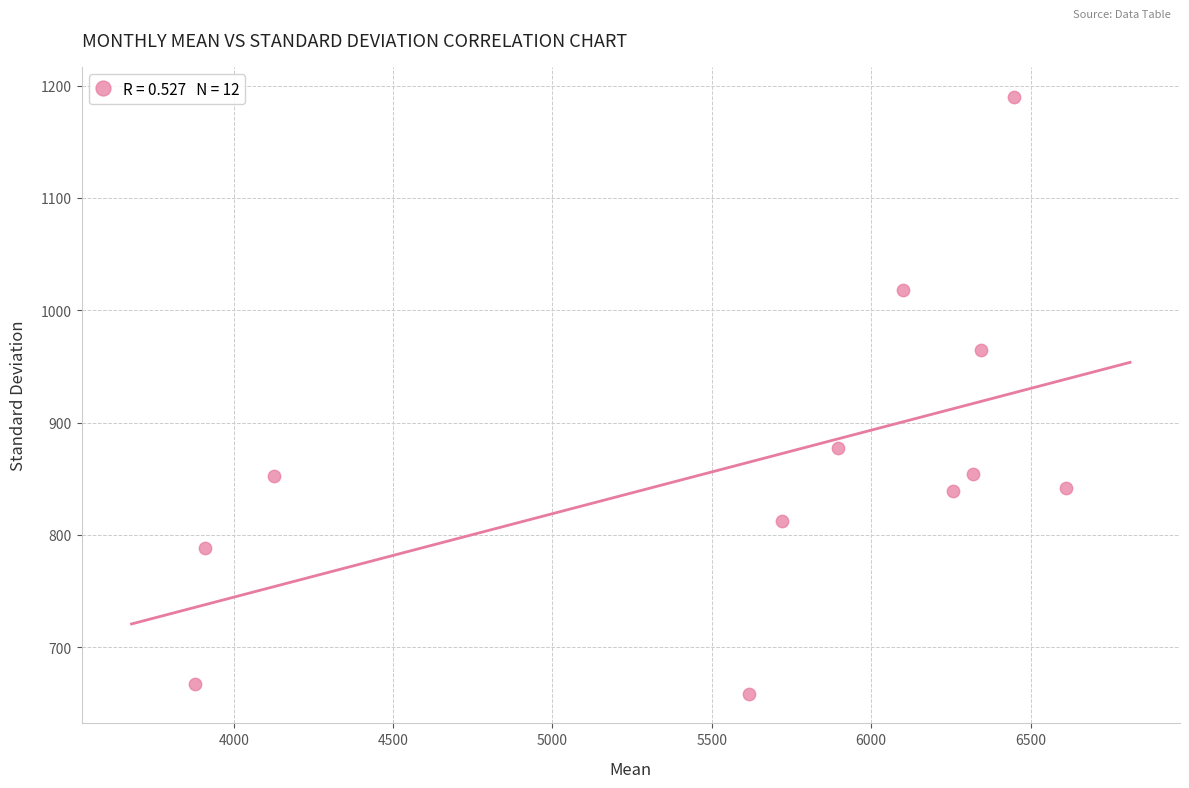

What is the range of X values (max minus min)?

2732.9